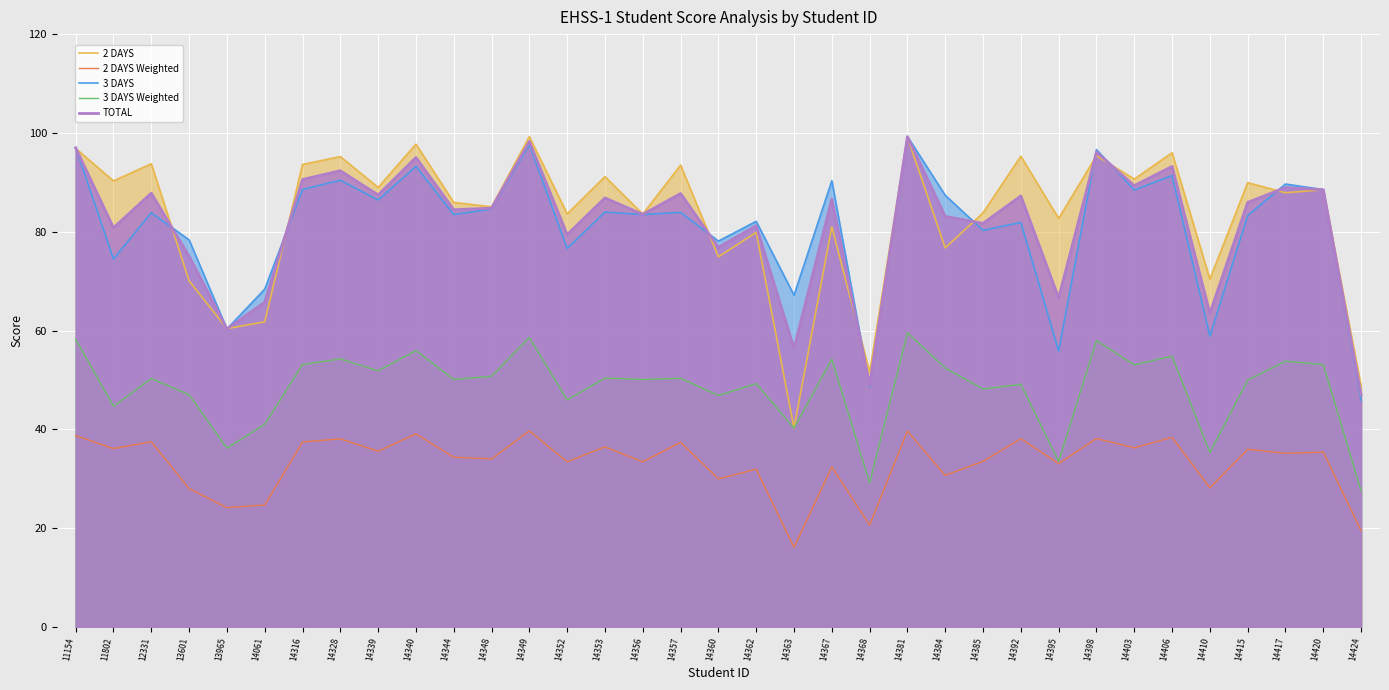

Is the value of TOTAL at 14357 greater than the value of 3 DAYS at 14424?

Yes